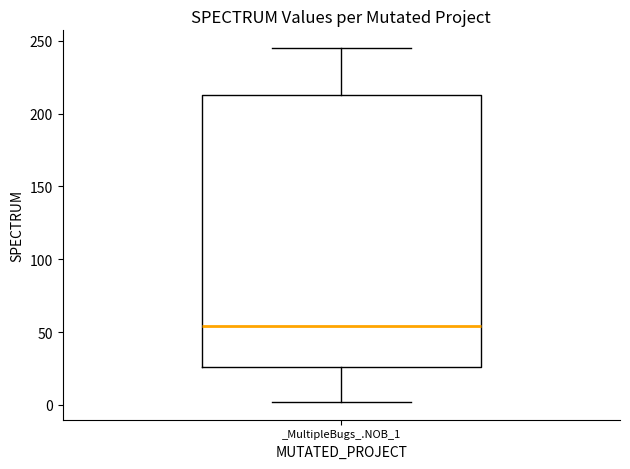

Read this box plot against the y-axis: the position of the median line, the range covered by the box, and the ends of both whiskers. The values are not printed on the chart, so give them approximately, as read against the axis.

median 55, box 25 to 215, whiskers 0 to 245